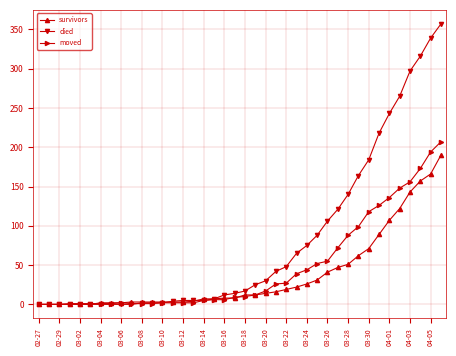

What is the greatest value displayed?

357